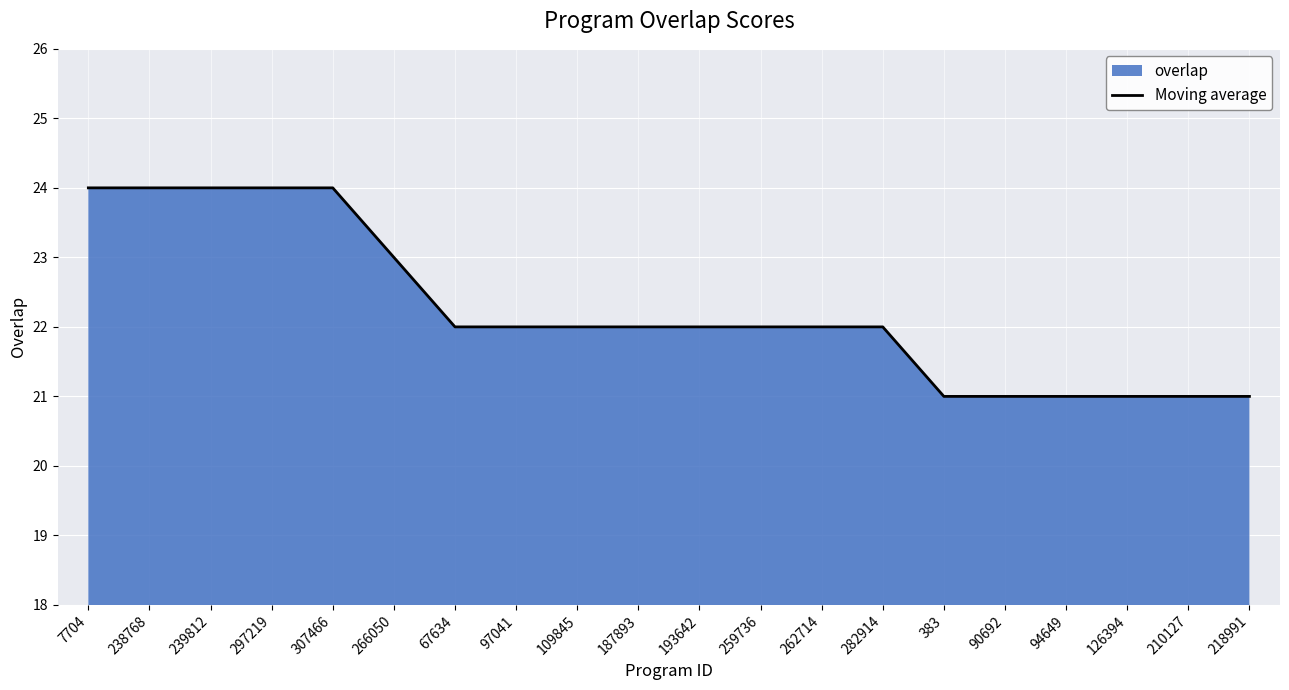

What is the minimum value shown in the chart?

21